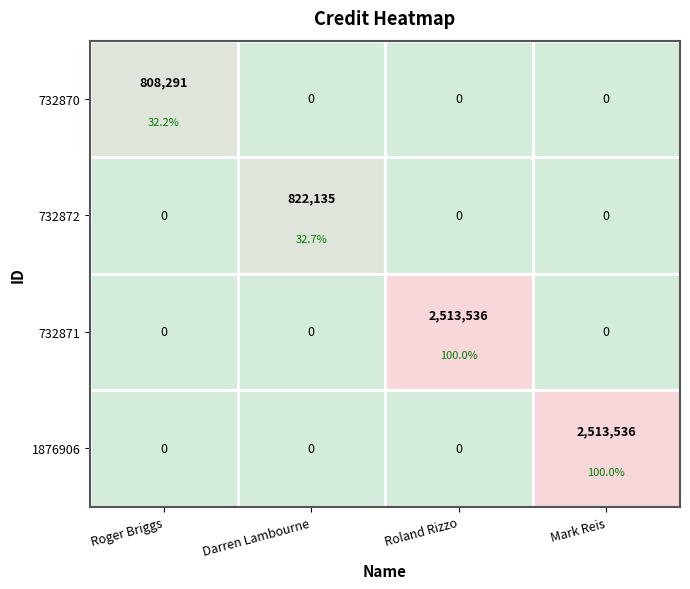

Is the value of 732872 at Roland Rizzo greater than the value of 732871 at Mark Reis?

No